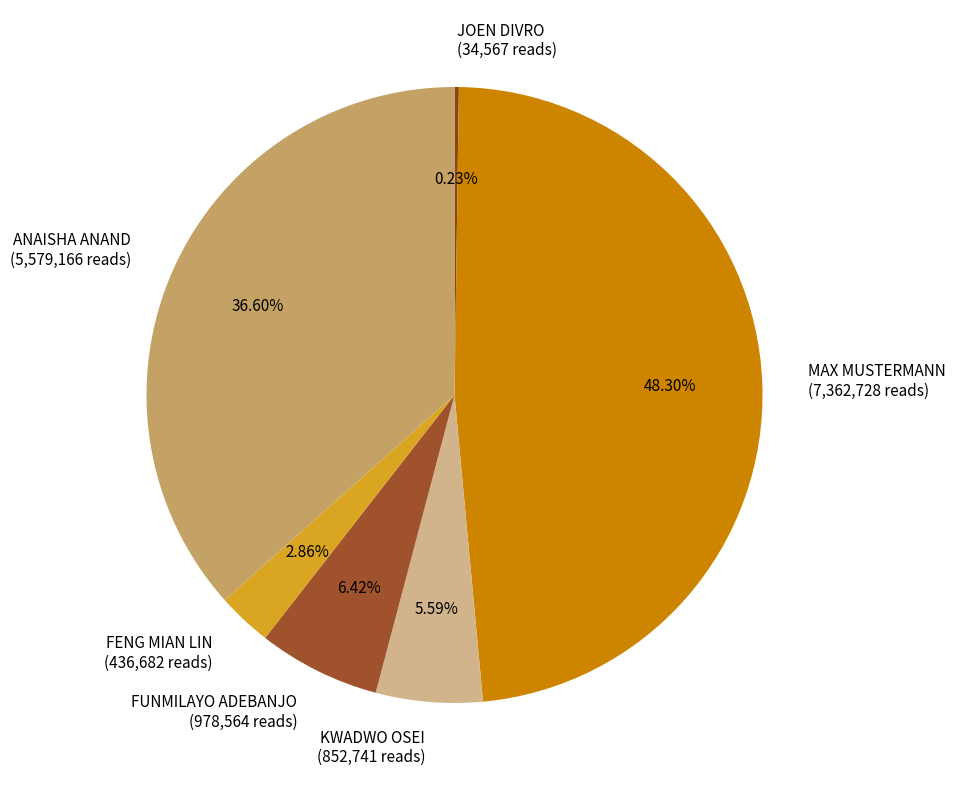

Combined, do ANAISHA ANAND (5,579,166 reads) and KWADWO OSEI (852,741 reads) account for over 50%?

No